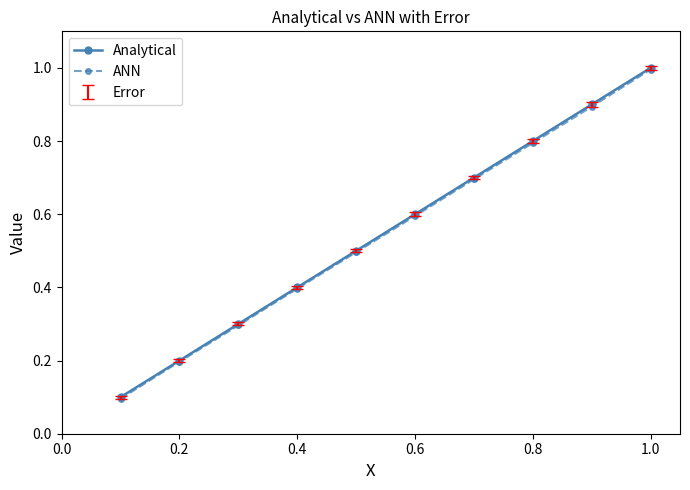

At how many categories does at least one series exceed 0?

10